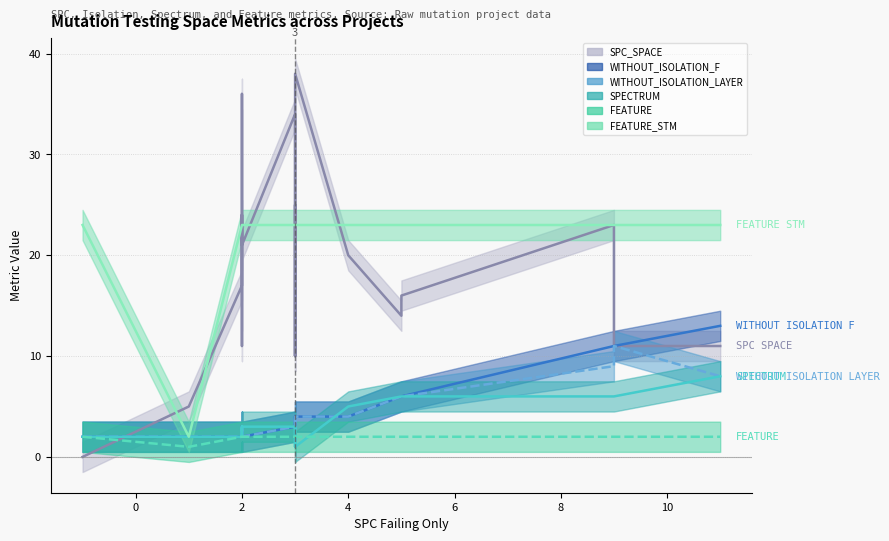

Which series has the largest total across all categories?

FEATURE_STM